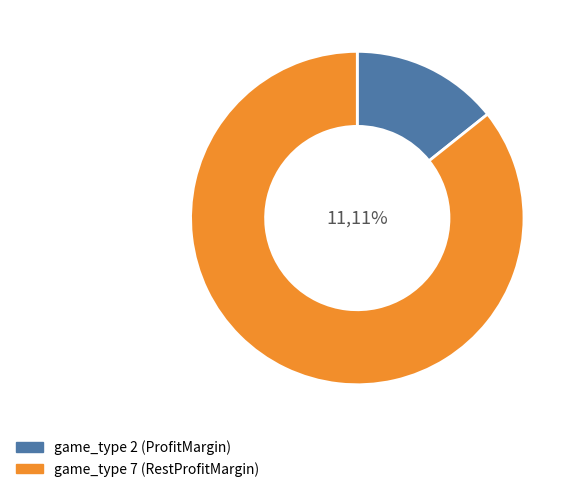

What is the total percentage of game_type 7 and game_type 2?

100.0%